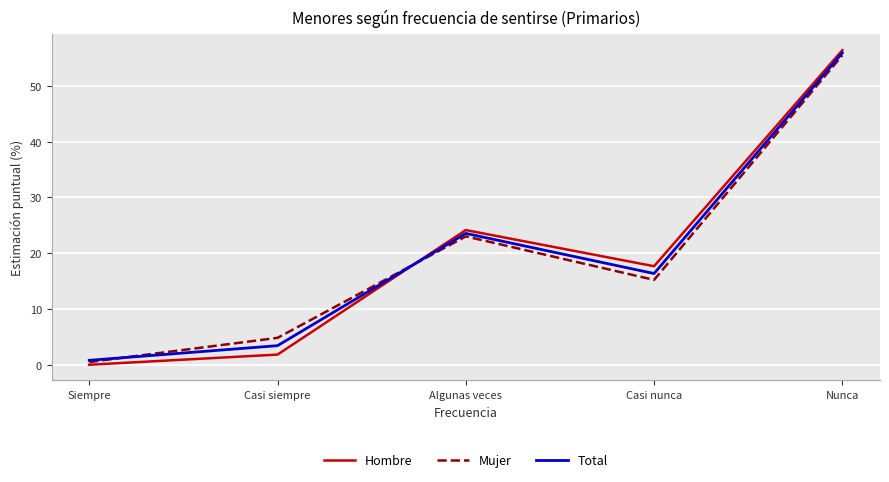

What is the sum of all Total values?

100.0